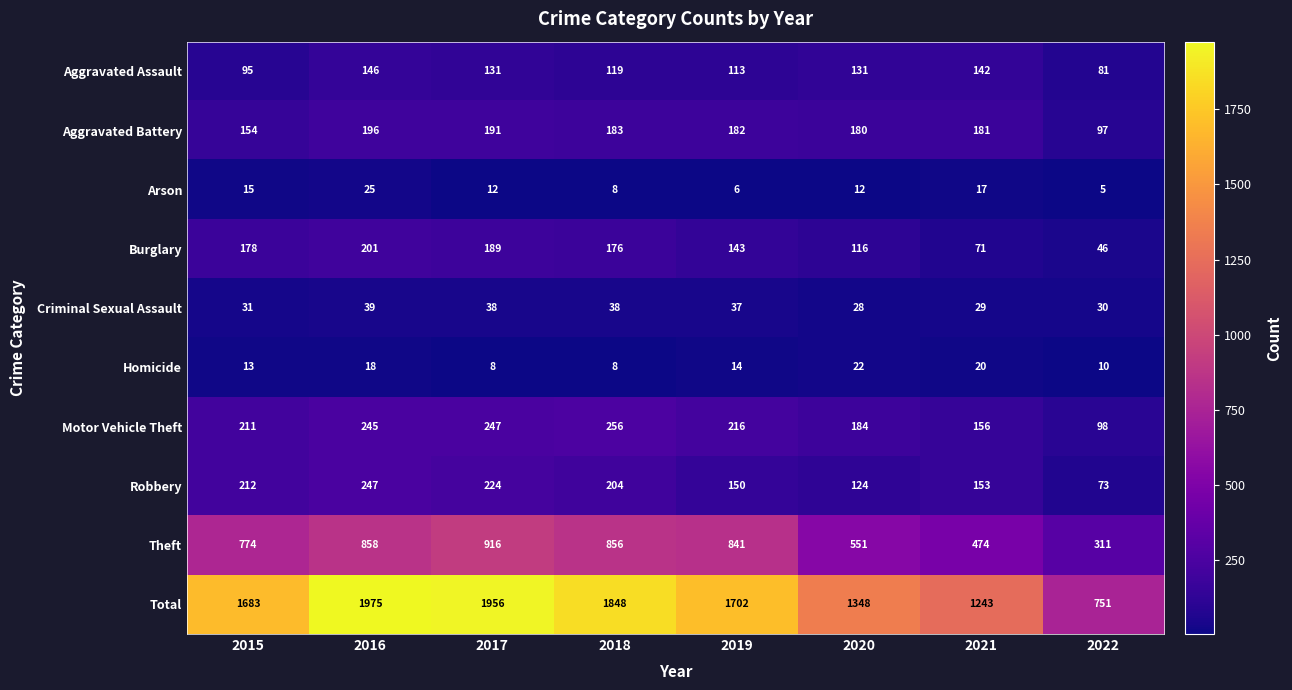

What is the sum of all Total values?

12506